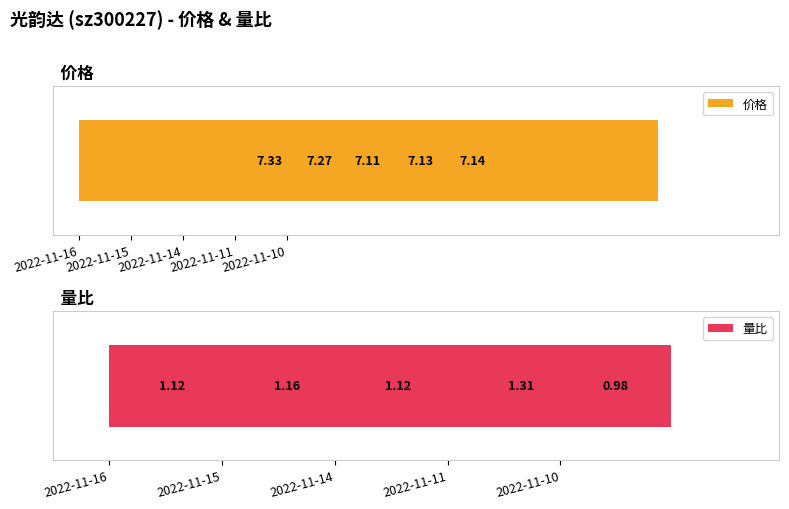

How many bars are there in each group?

2